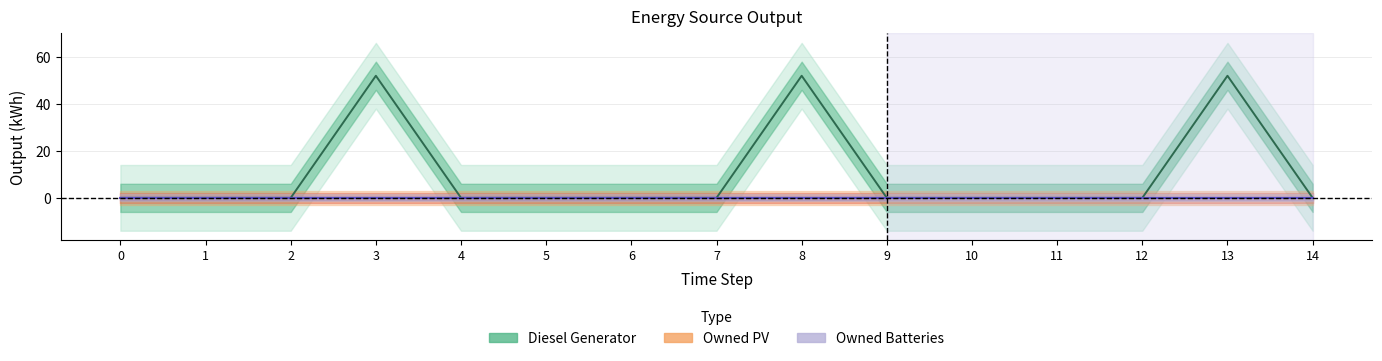

Reading right to left, extract all data points from this chart.

Diesel Generator: 0	52	0	0	0	0	52	0	0	0	0	52	0	0	0
Owned PV: 0	0	0	0	0	0	0	0	0	0	0	0	0	0	0
Owned Batteries: 0	0	0	0	0	0	0	0	0	0	0	0	0	0	0